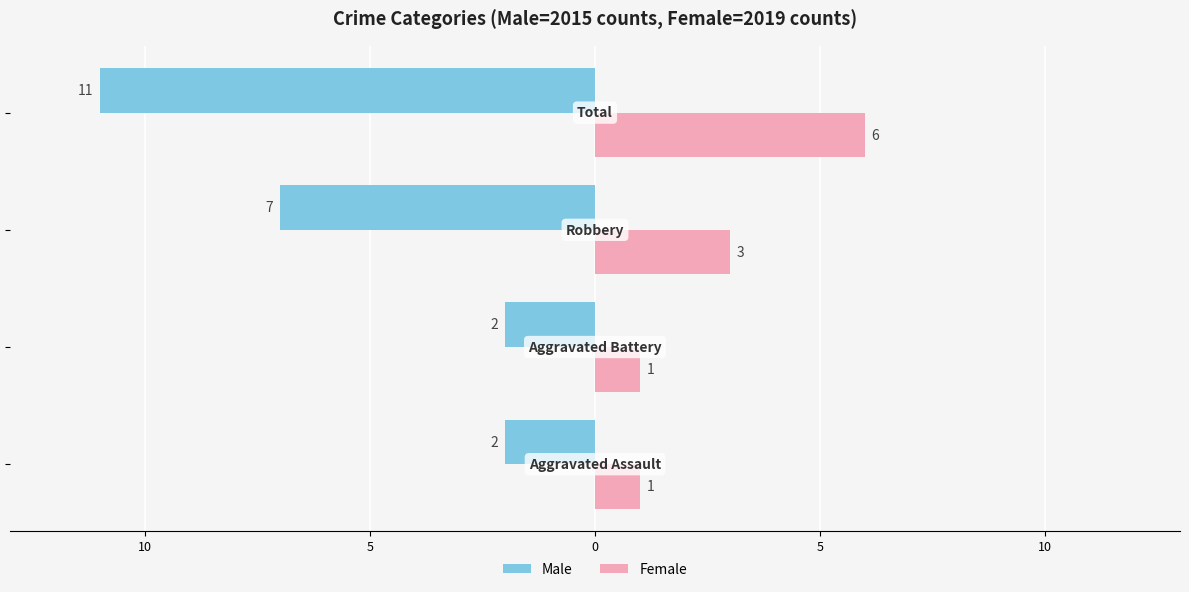

What are all the series names shown in the legend?

Male, Female